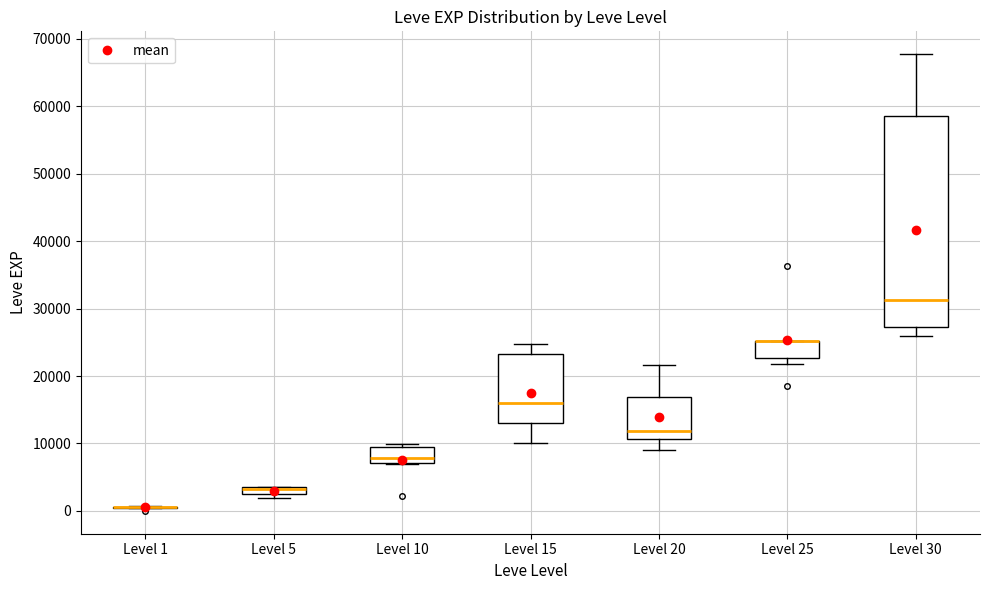

Where is the lower edge of the box for Level 15 on the y-axis? The values are not printed on the chart, so give them approximately, as read against the axis.

13000